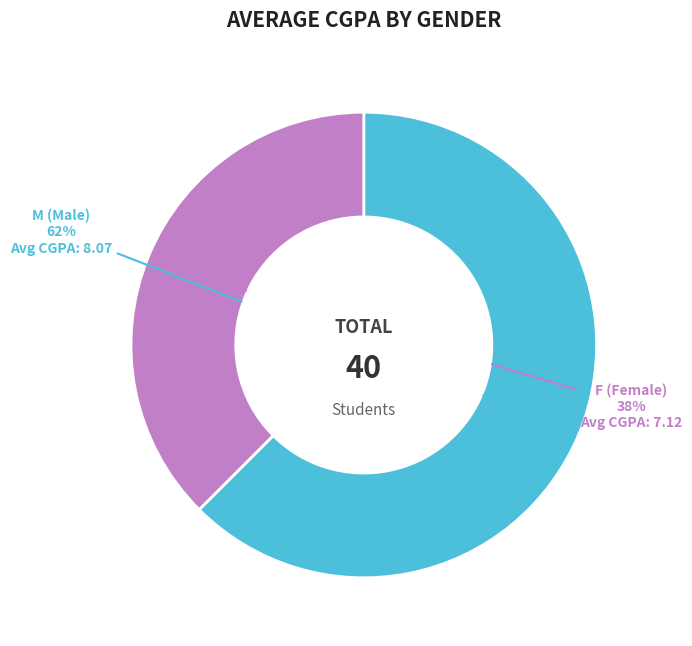

Which category has the biggest portion of the pie?

M